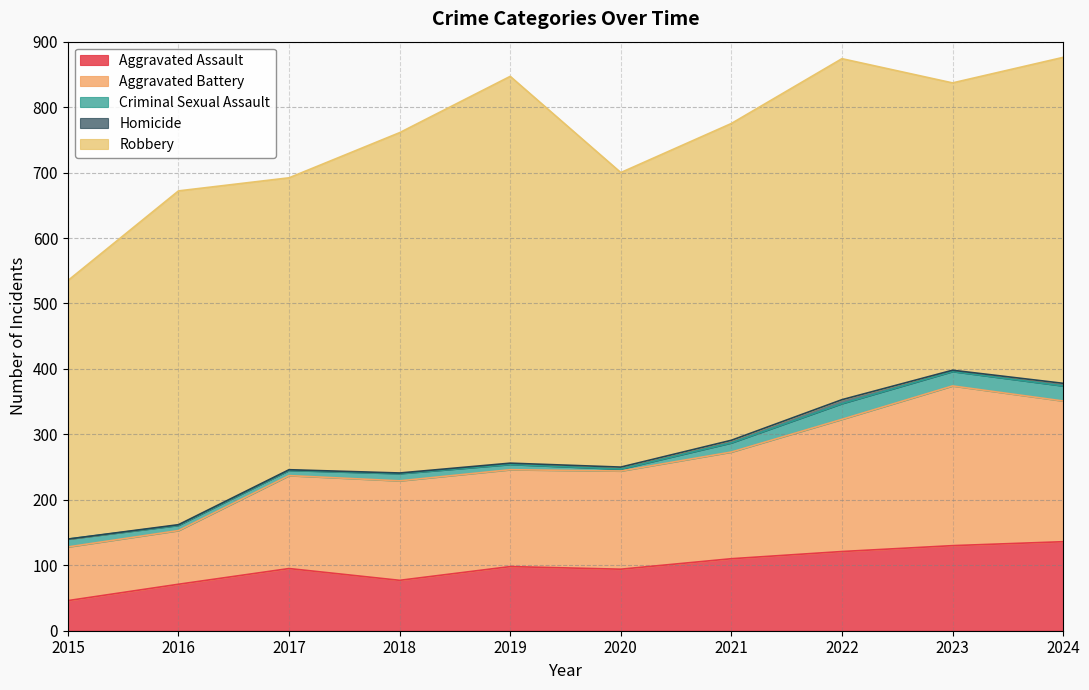

Which series changed the most between 2015 and 2019?

Robbery